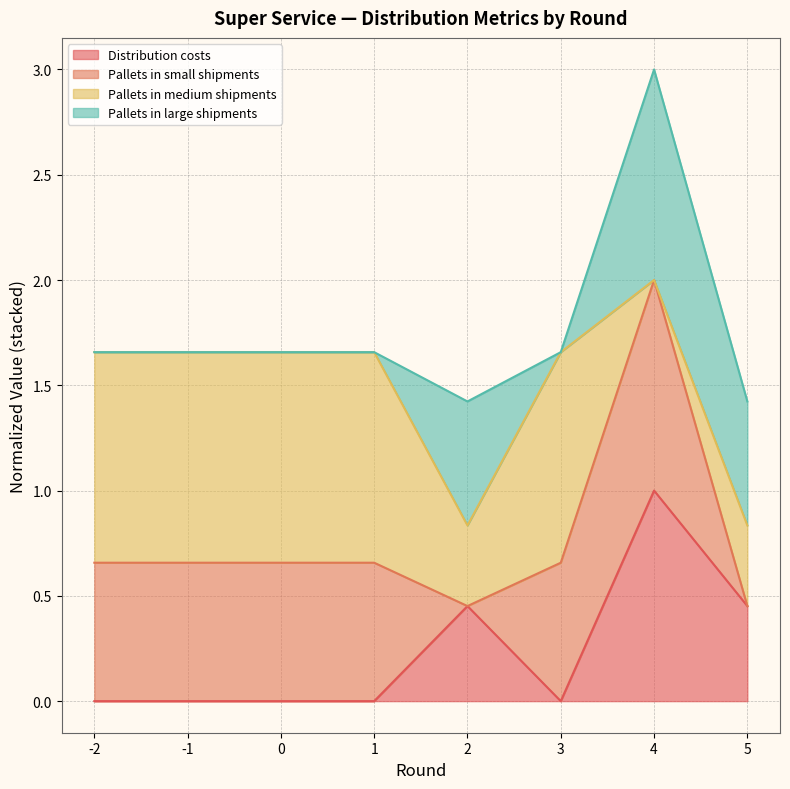

The Distribution costs series shows 0.7 at 5. True or false?

False